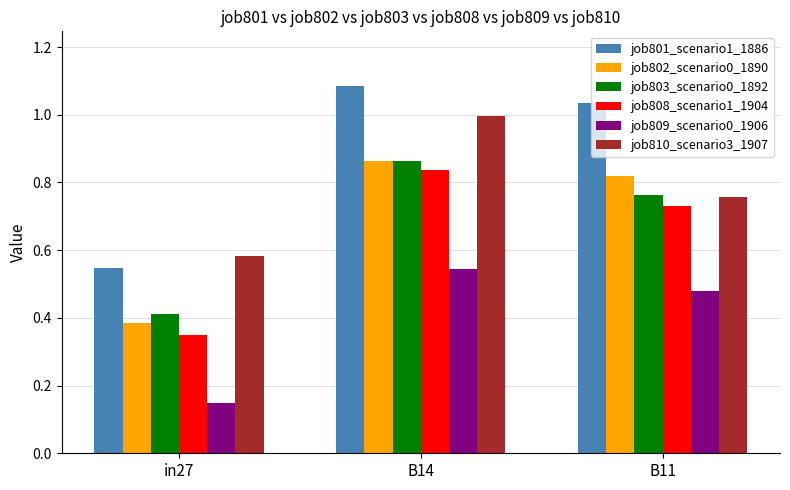

At in27, list the series in order from smallest to largest.

job809_scenario0_1906, job808_scenario1_1904, job802_scenario0_1890, job803_scenario0_1892, job801_scenario1_1886, job810_scenario3_1907